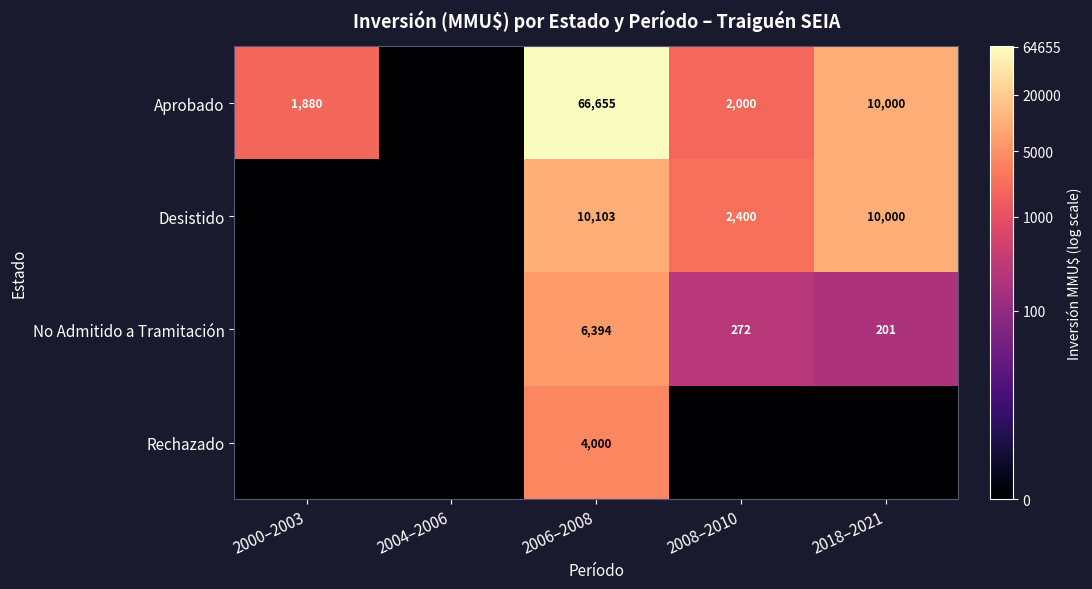

The Aprobado series shows 99318 at 2006–2008. True or false?

False